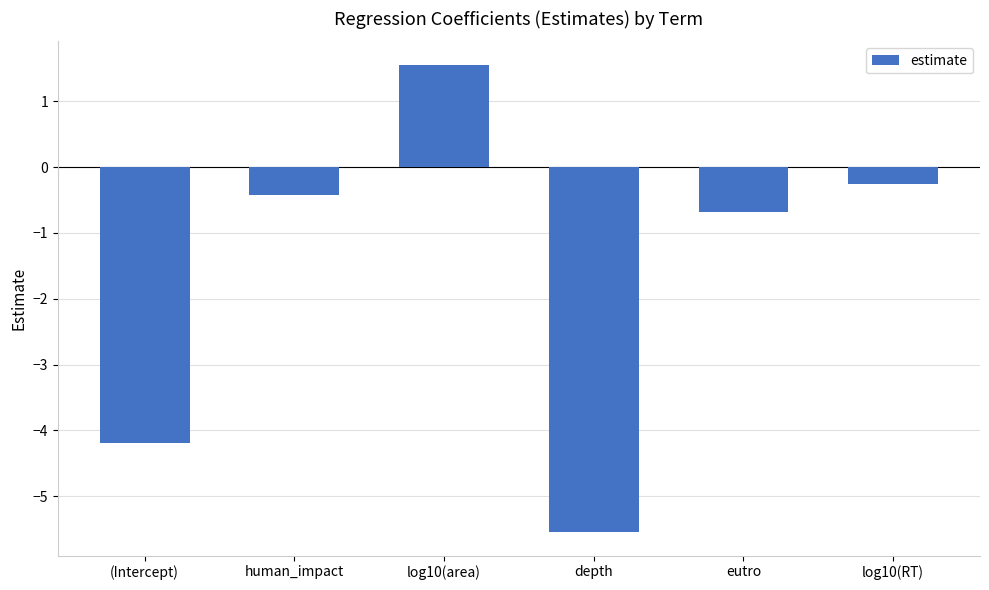

What position from the left is log10(area)?

3